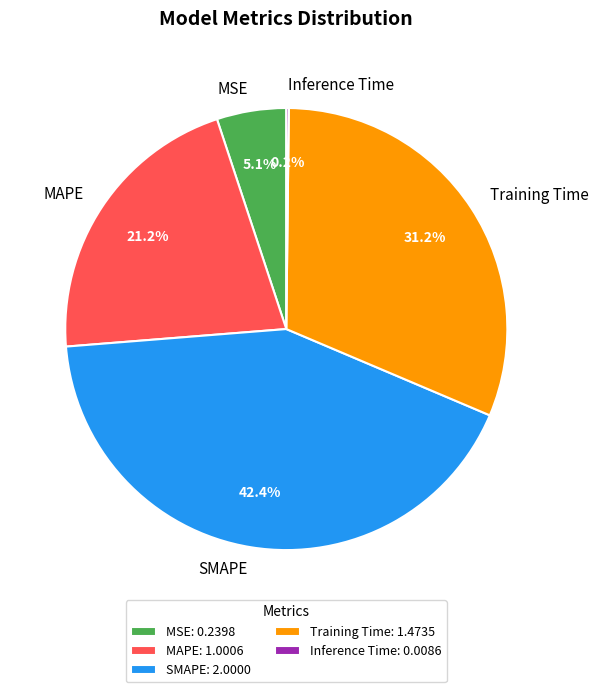

Is the sum of MAPE and MSE greater than half?

No